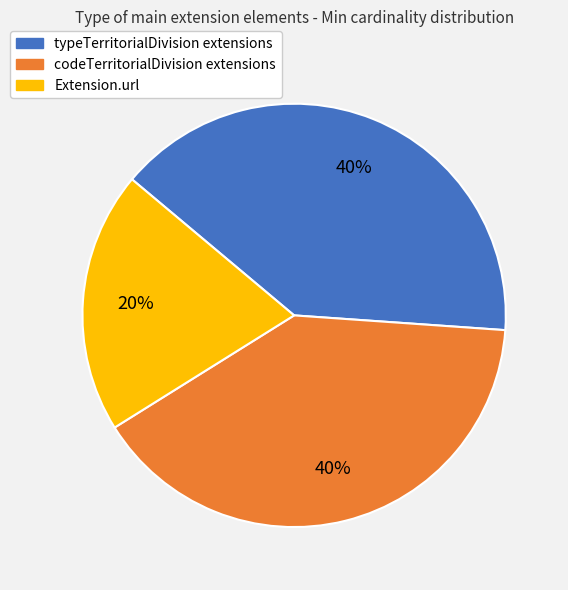

Does any single category account for the majority?

No